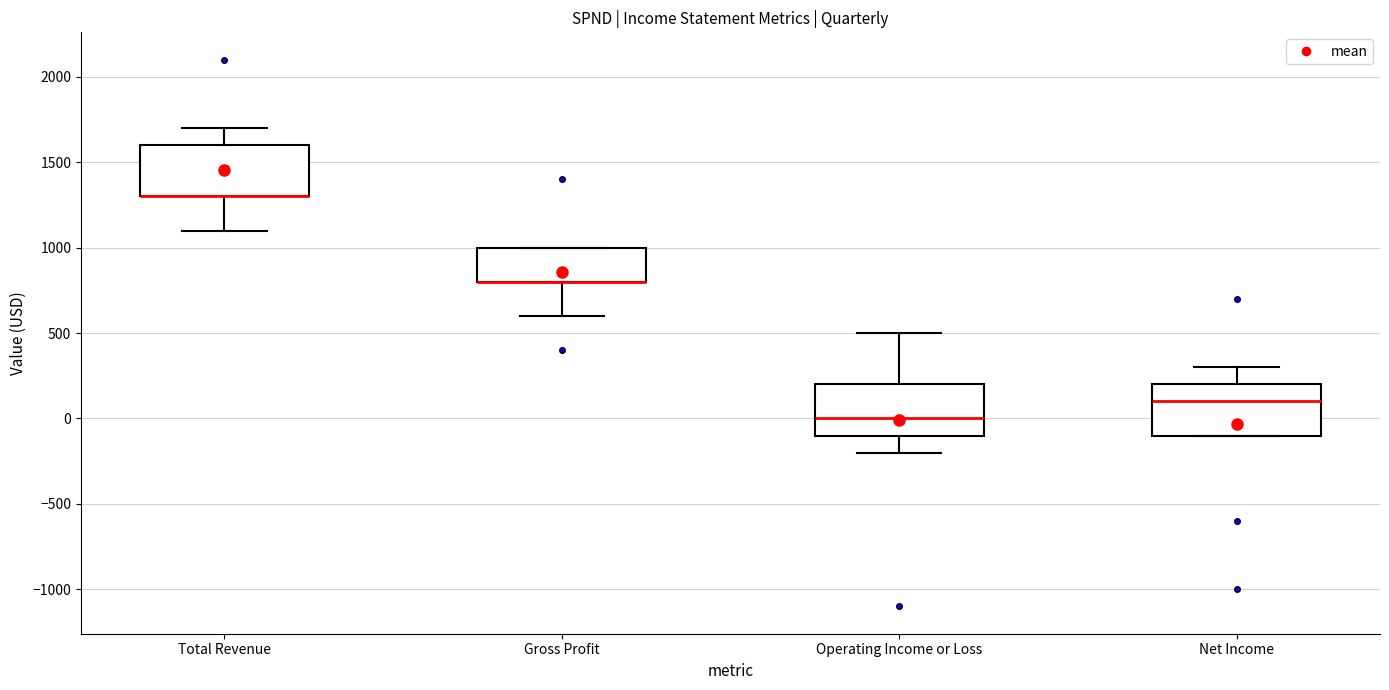

Reading left to right, transcribe this box plot: for each box, give where its median line is, the range the box spans, and where its two whiskers end, as read against the y-axis. The values are not printed on the chart, so give them approximately, as read against the axis.

Total Revenue: median 1300 (drawn on the box's lower edge), box 1300 to 1600, whiskers 1100 to 1700
Gross Profit: median 800 (drawn on the box's lower edge), box 800 to 1000, whiskers 600 to 1000
Operating Income or Loss: median 0, box -100 to 200, whiskers -200 to 500
Net Income: median 100, box -100 to 200, whiskers -100 to 300